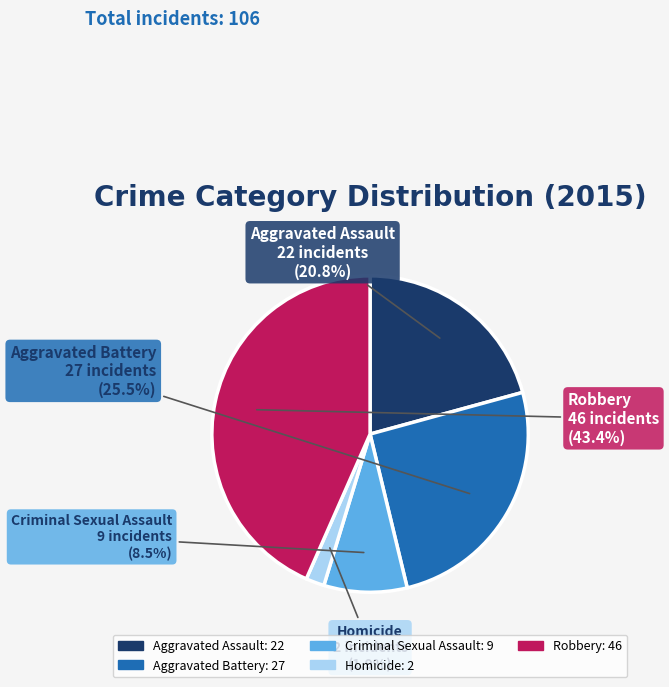

How many segments does this pie chart have?

5